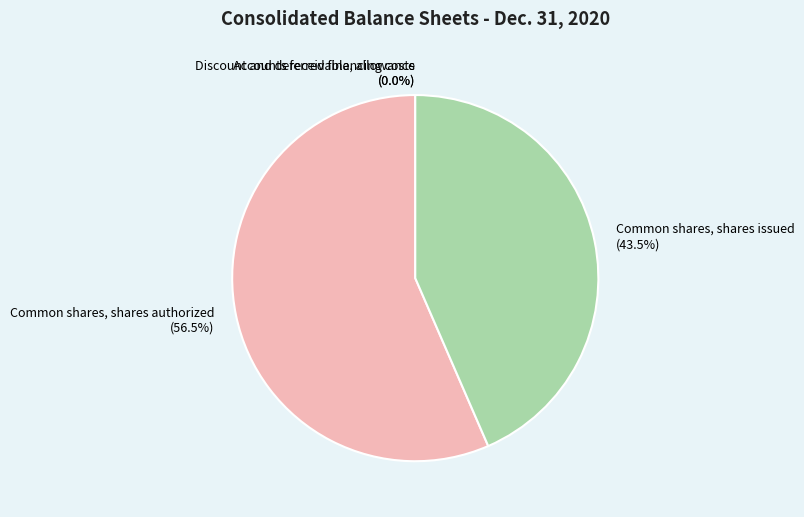

Approximately how many times larger is the value at Common shares, shares authorized compared to Common shares, shares issued?

1.3